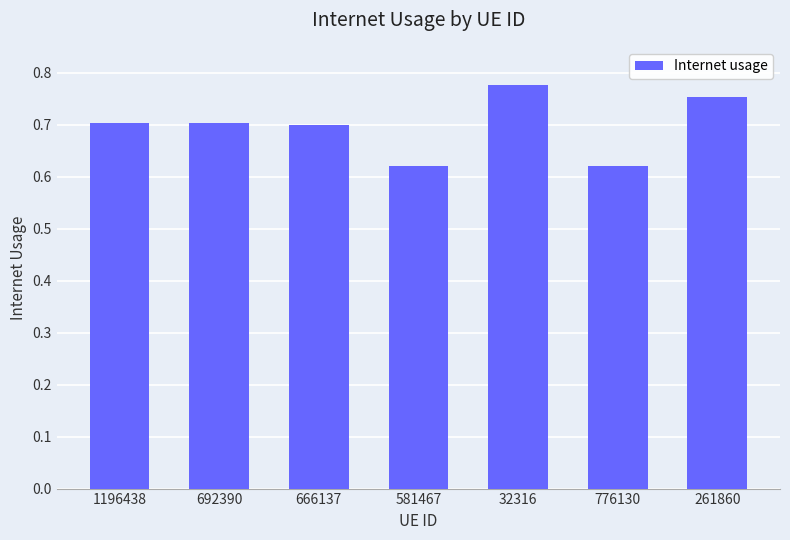

What position from the right is 666137?

5